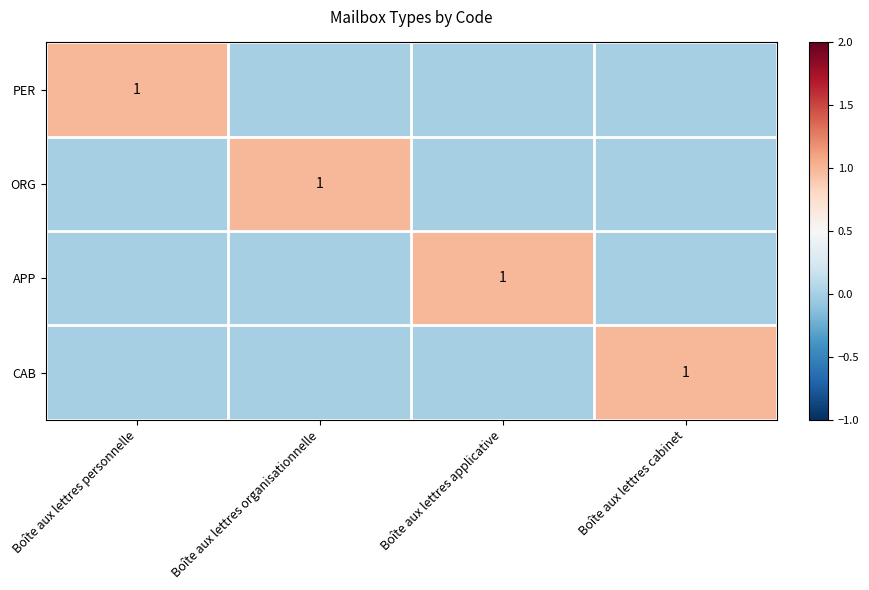

The APP series shows 1 at Boîte aux lettres applicative. True or false?

True